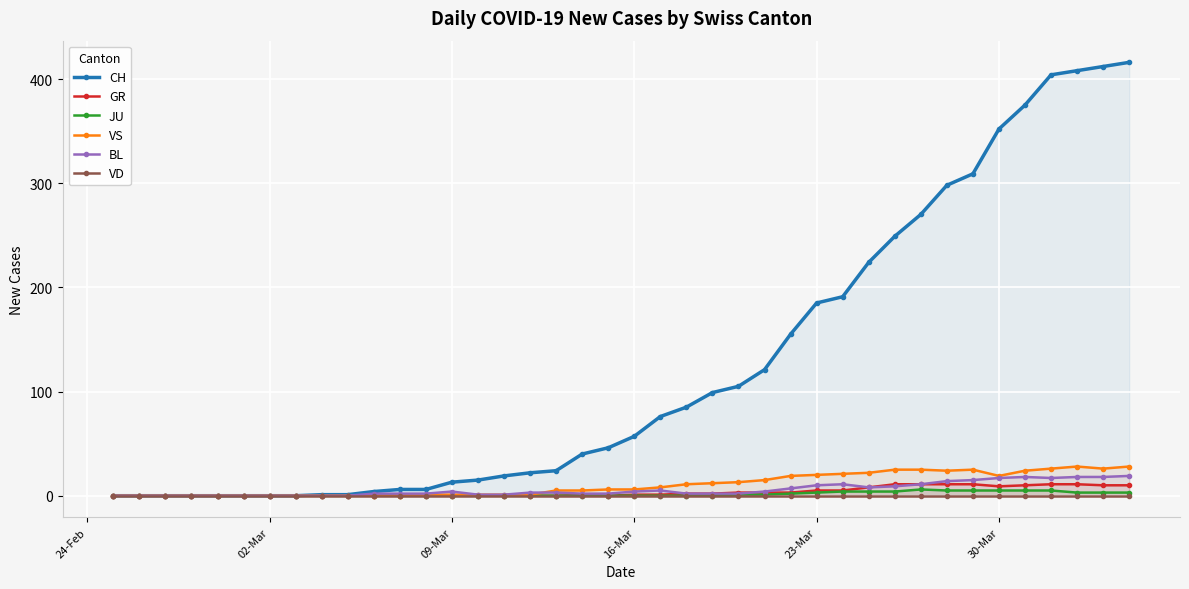

True or false: CH and BL intersect in this chart.

False